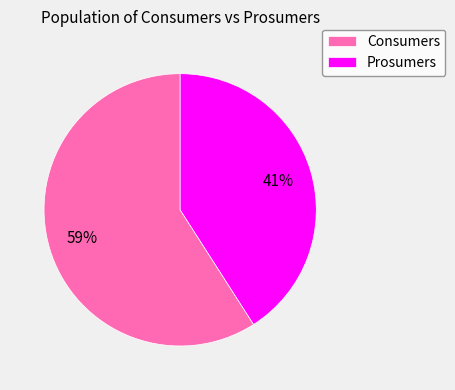

Is there any slice that represents more than half of the pie?

Yes